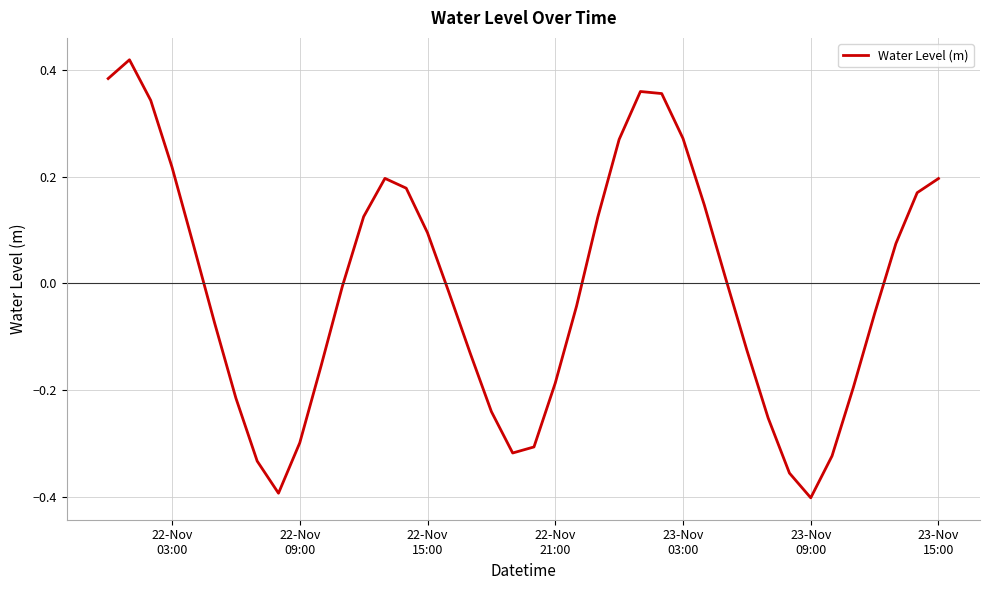

What is the difference between the maximum and minimum values?

0.8